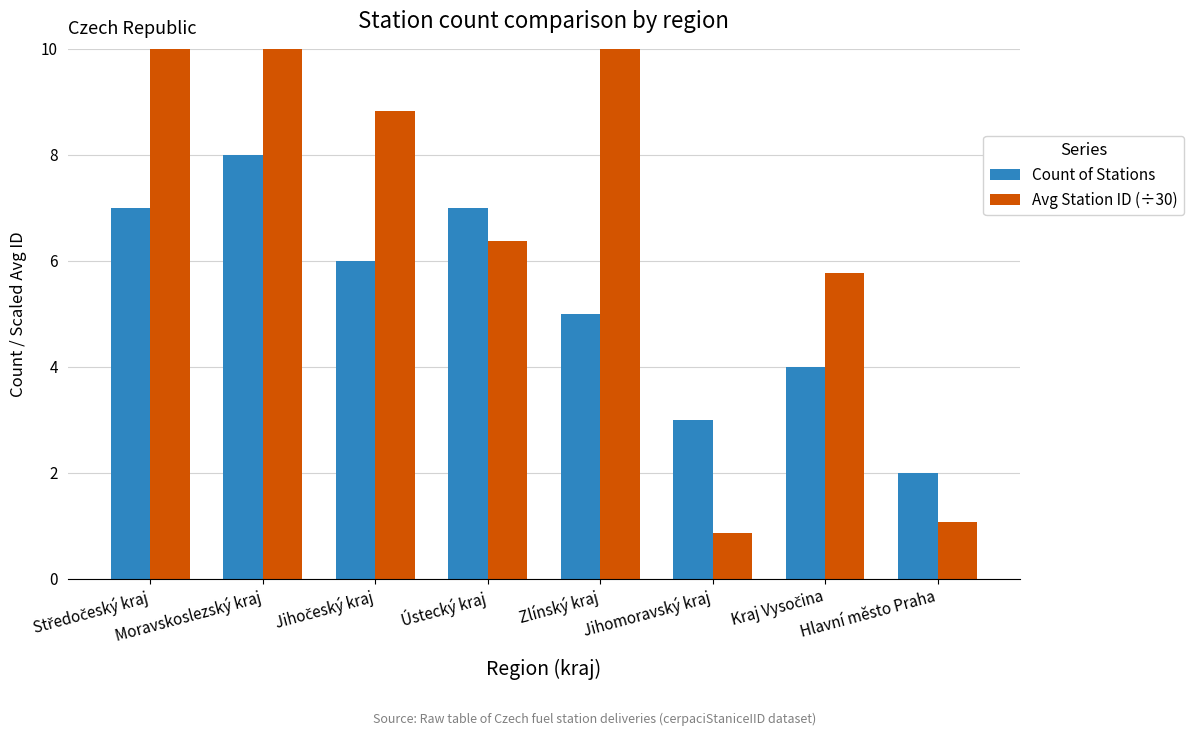

At which label is Avg Station ID (÷30) closest to 6?

Kraj Vysočina